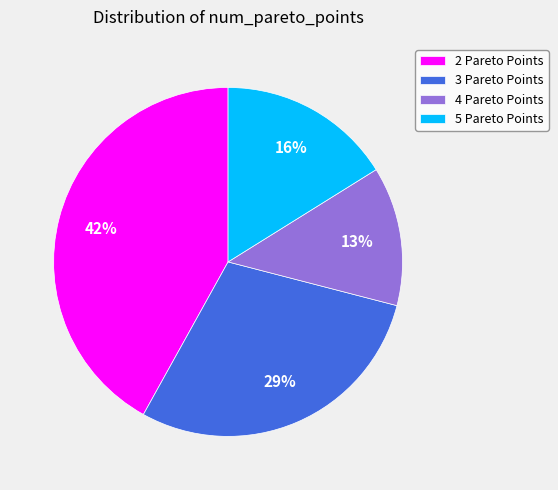

To the nearest percent, what is the average slice percentage?

25%